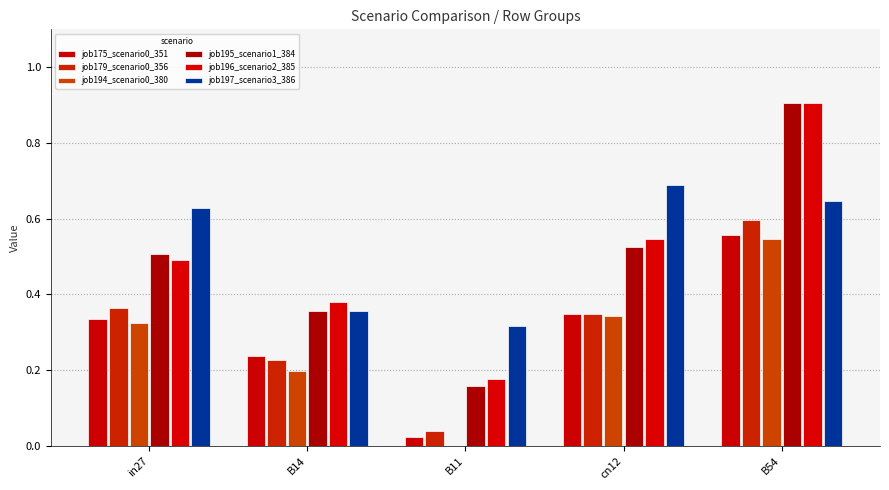

How many job196_scenario2_385 values are between 0 and 1?

5